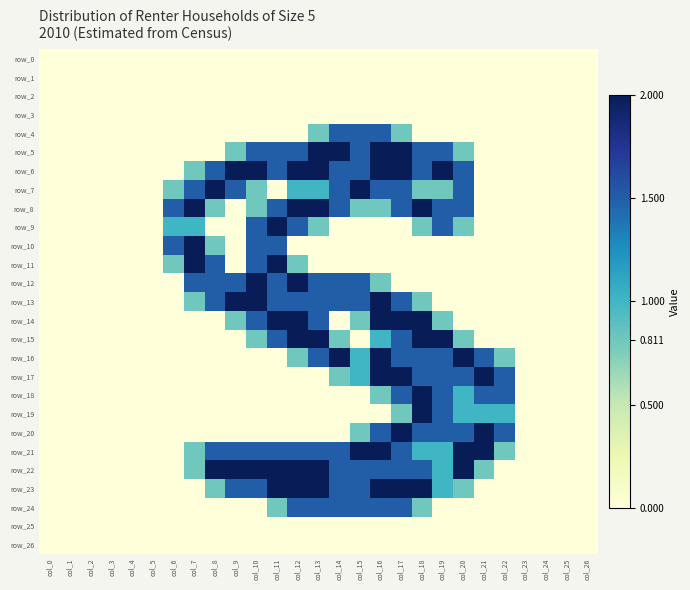

How many series are shown in this chart?

27